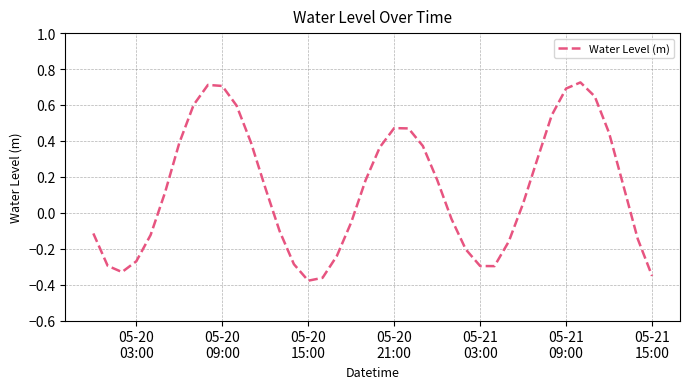

What is the difference between the maximum and minimum values?

1.1